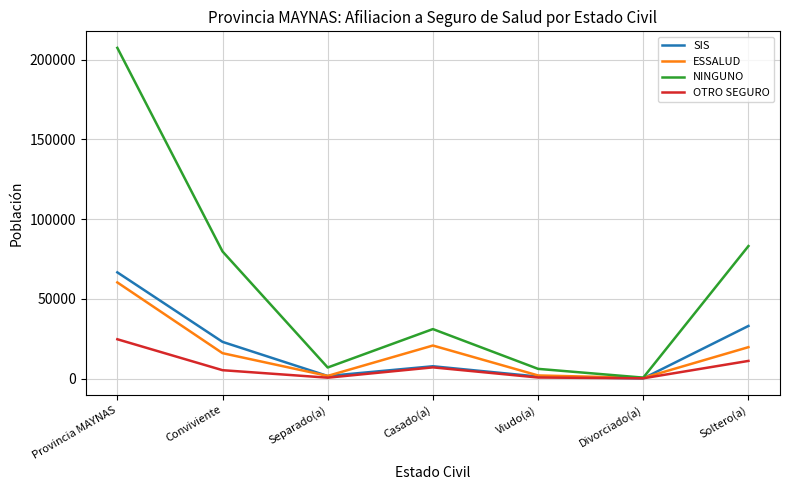

Which series has the widest spread of values?

NINGUNO